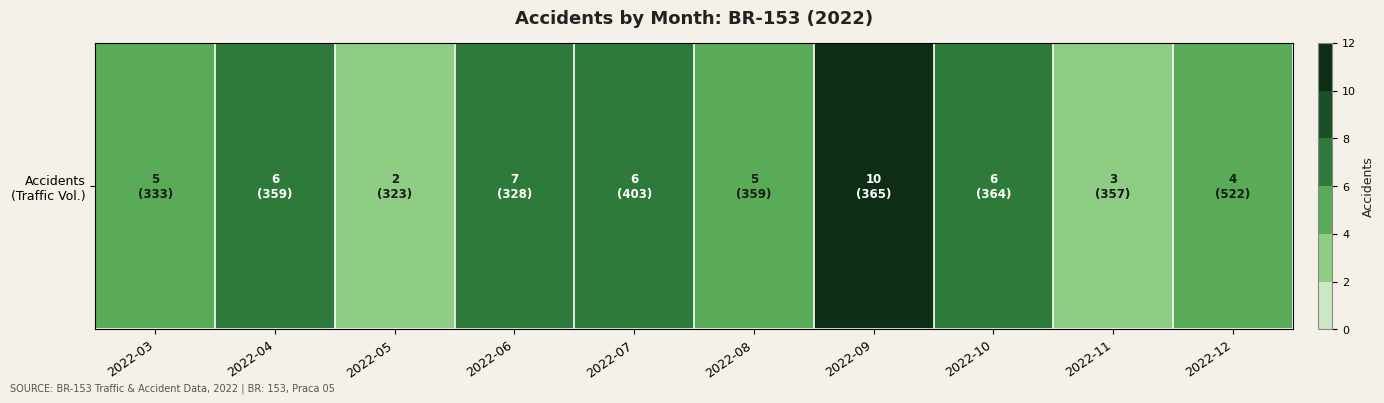

Which label corresponds to the largest value in the chart?

2022-09